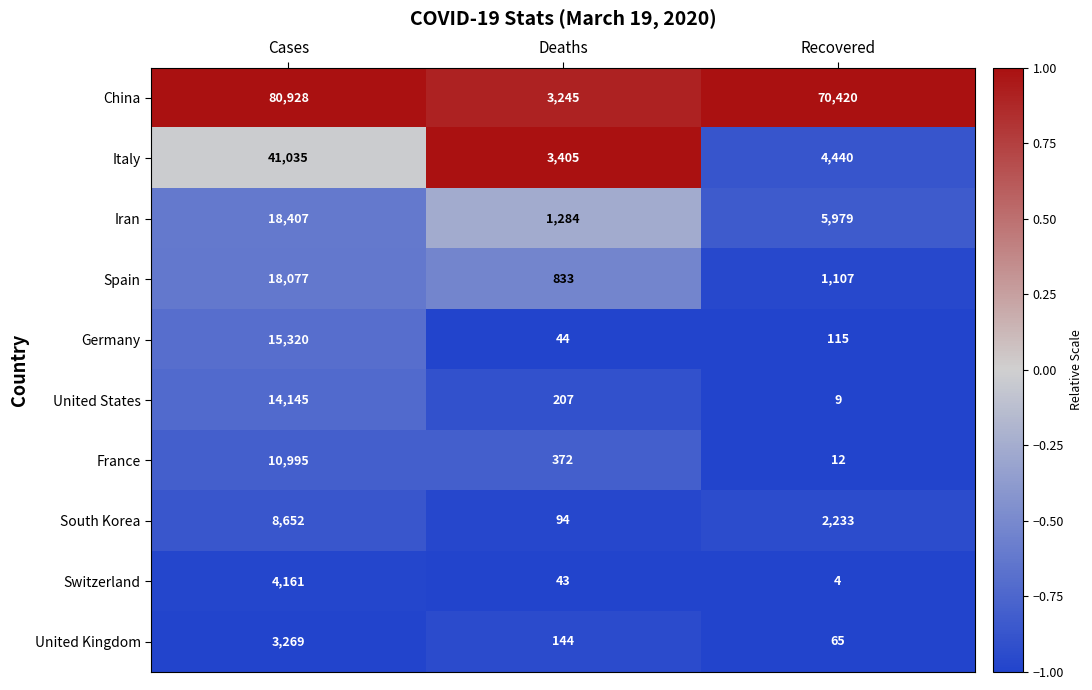

The value of Italy at Deaths is 2059. True or false?

False